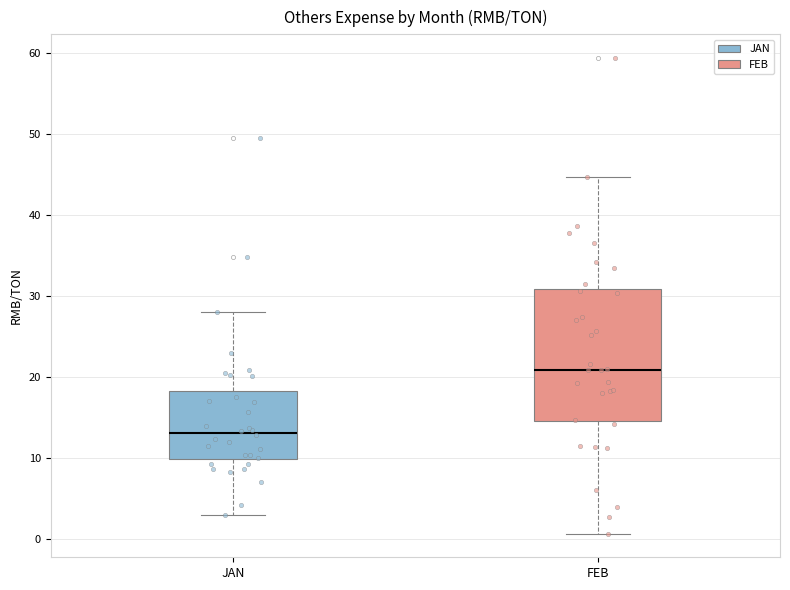

Comparing the boxes themselves (not the whiskers), which one is the tallest?

FEB